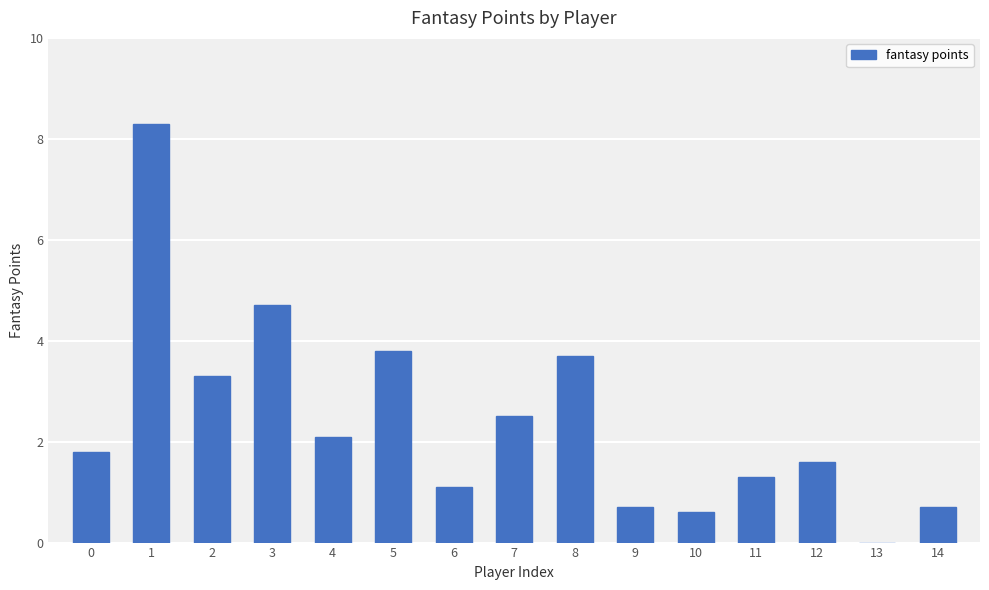

True or false: the data shows -3.3 at 13.

False